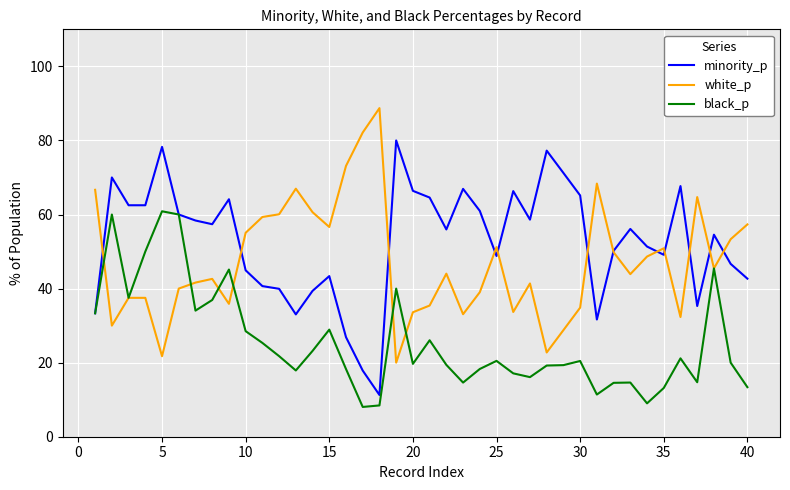

What is the maximum value for minority_p?

80.0